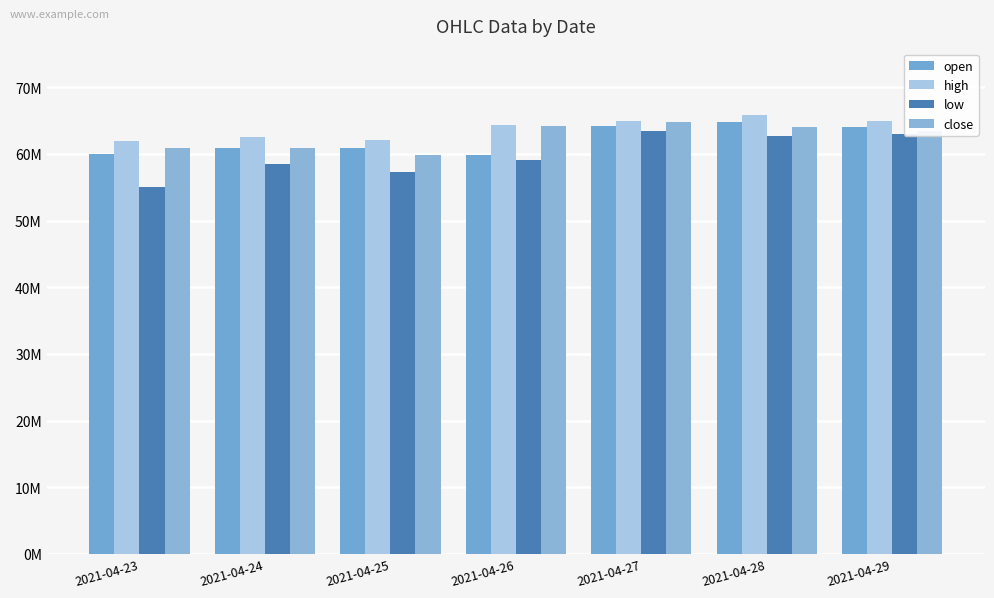

Reading left to right, transcribe all the data shown in this chart.

open: 2021-04-23=59950000	2021-04-24=60901000	2021-04-25=60853000	2021-04-26=59850000	2021-04-27=64198000	2021-04-28=64759000	2021-04-29=64060000
high: 2021-04-23=61900000	2021-04-24=62519000	2021-04-25=62050000	2021-04-26=64300000	2021-04-27=65000000	2021-04-28=65899000	2021-04-29=64900000
low: 2021-04-23=54964000	2021-04-24=58500000	2021-04-25=57327000	2021-04-26=59075000	2021-04-27=63375000	2021-04-28=62608000	2021-04-29=63000000
close: 2021-04-23=60900000	2021-04-24=60853000	2021-04-25=59859000	2021-04-26=64198000	2021-04-27=64767000	2021-04-28=64100000	2021-04-29=63481000